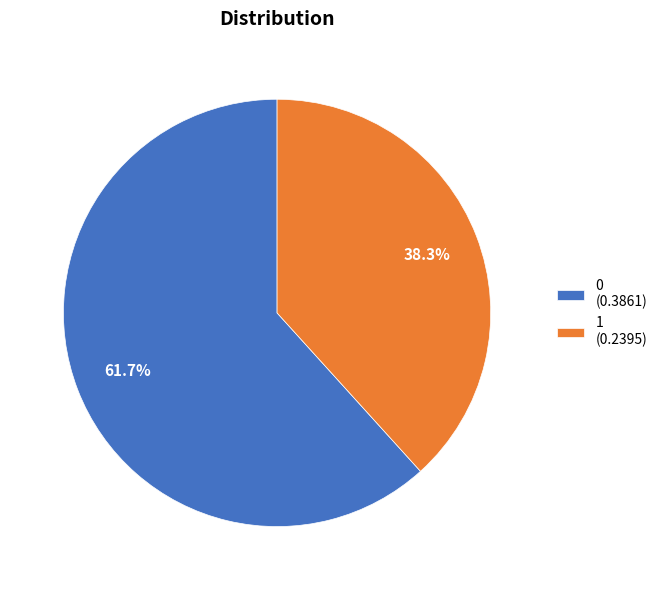

What percentage is NOT represented by 1 (0.2395)?

61.7%